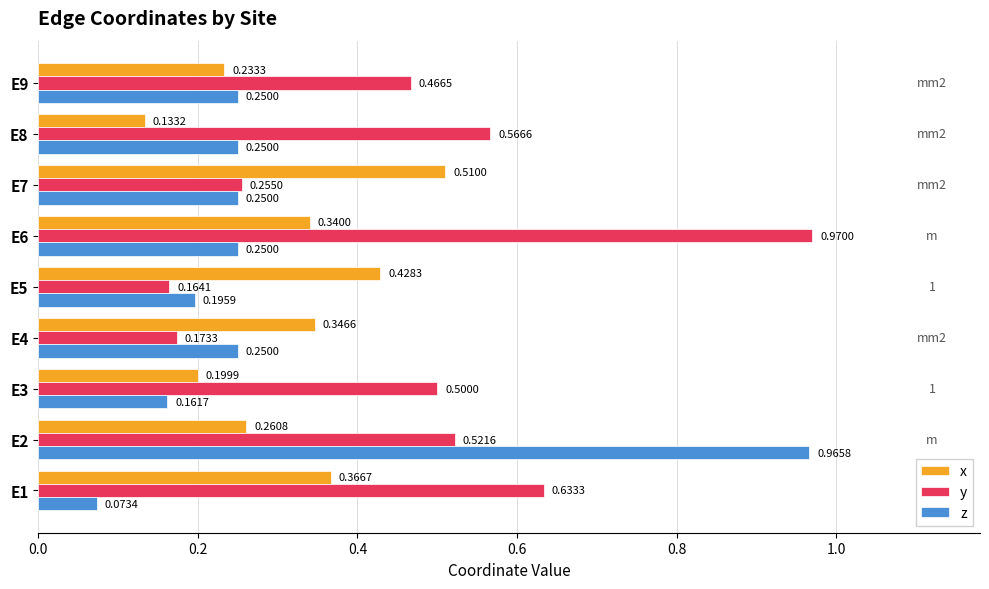

Count the number of categories in the chart.

9